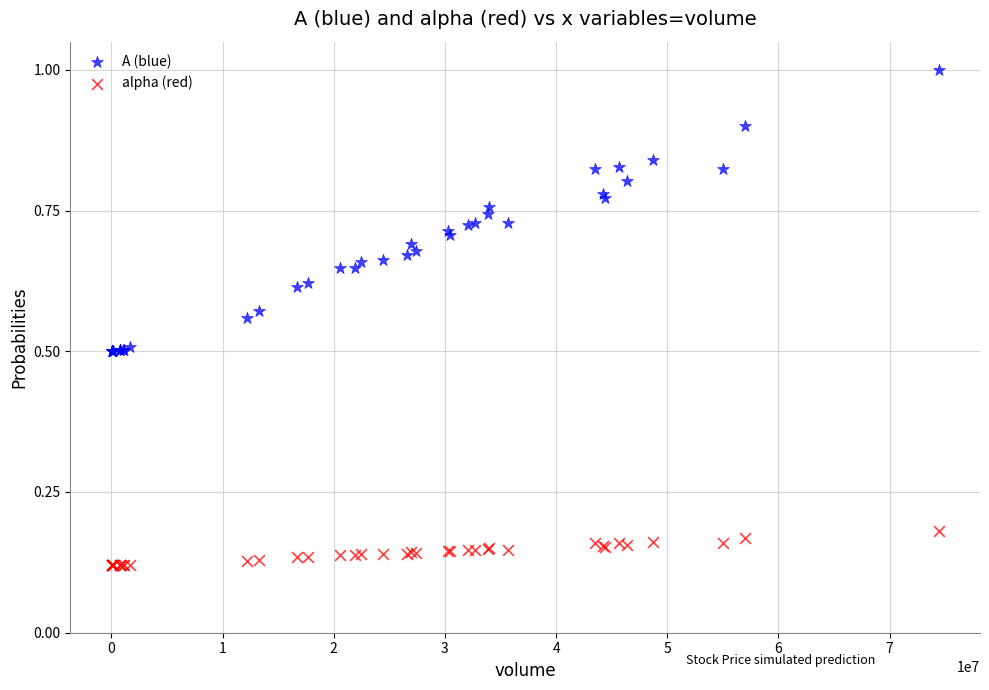

What are all the series names shown in the legend?

A (blue), alpha (red)